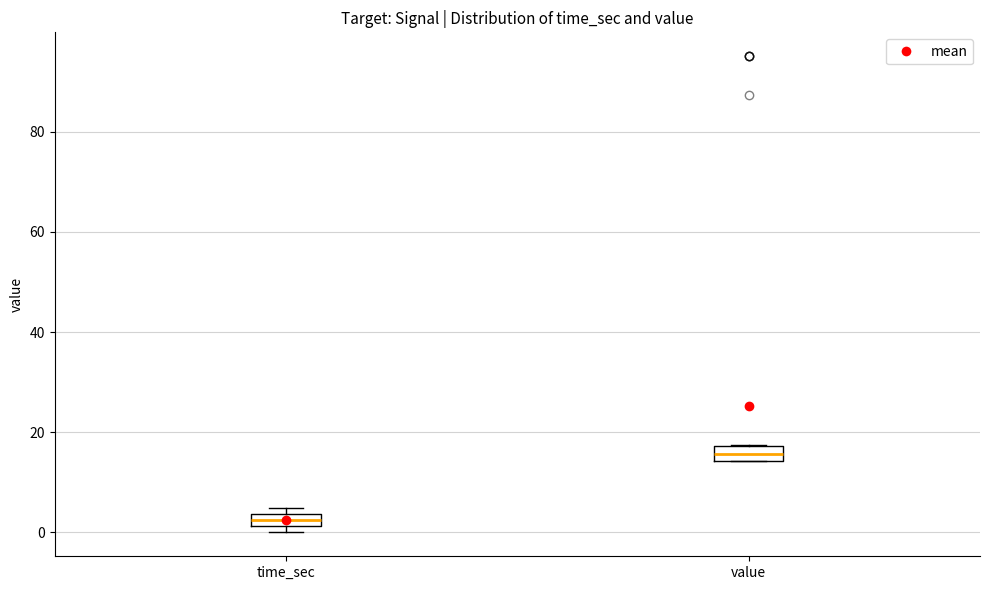

Where is the lower edge of the box for value on the y-axis? The values are not printed on the chart, so give them approximately, as read against the axis.

14